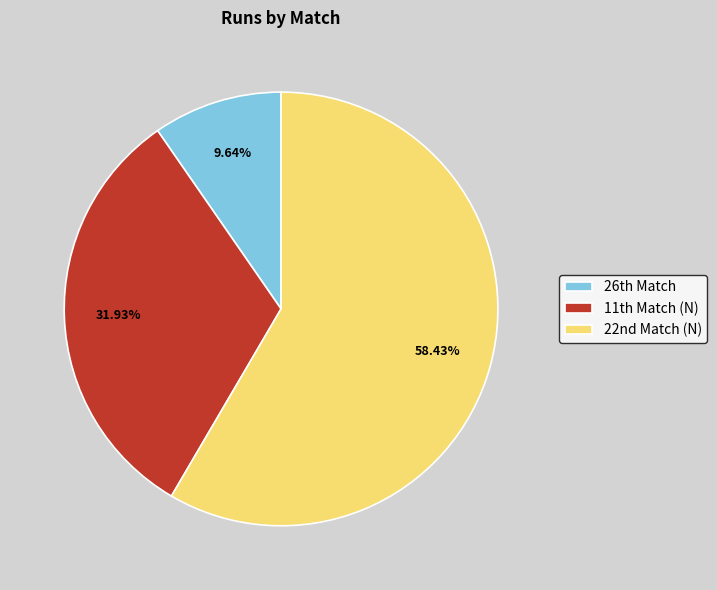

What is the smallest slice in the pie chart?

26th Match